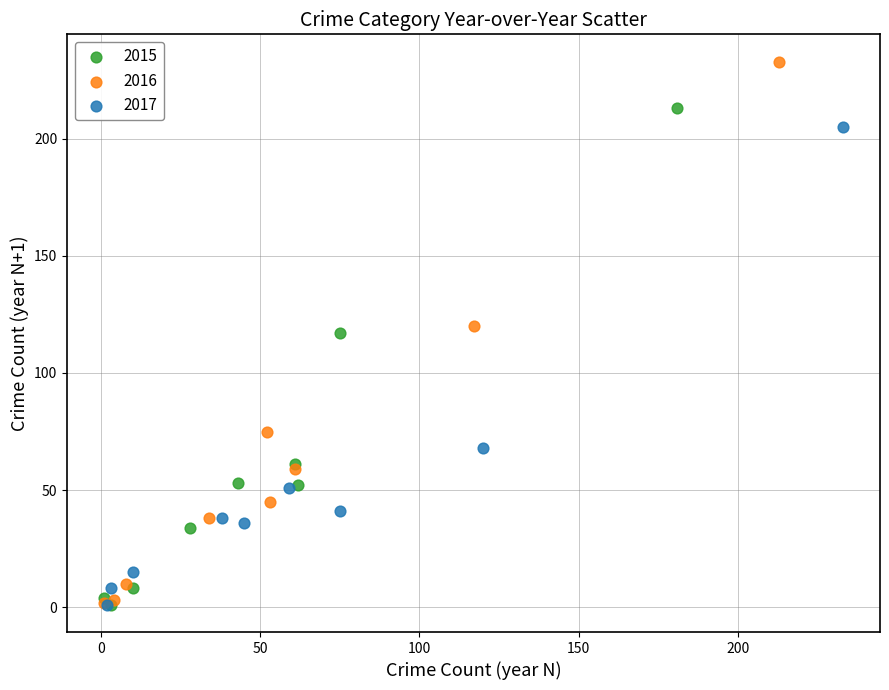

Which series contains the highest Y value?

2016